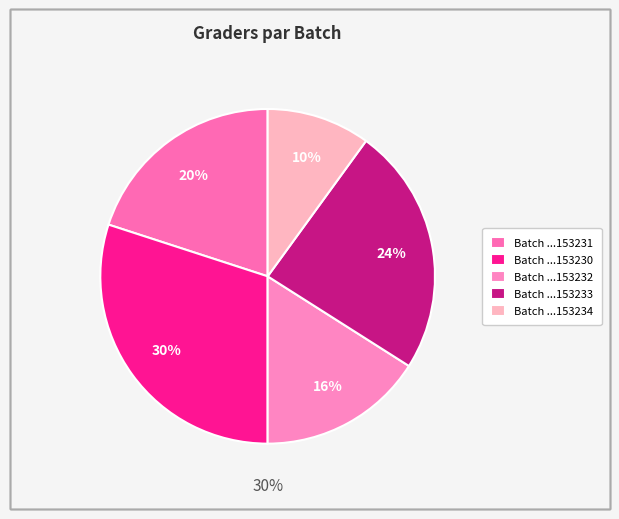

What percentage do P05GR201409041153231 and P05GR201409041153230 together represent?

50.0%